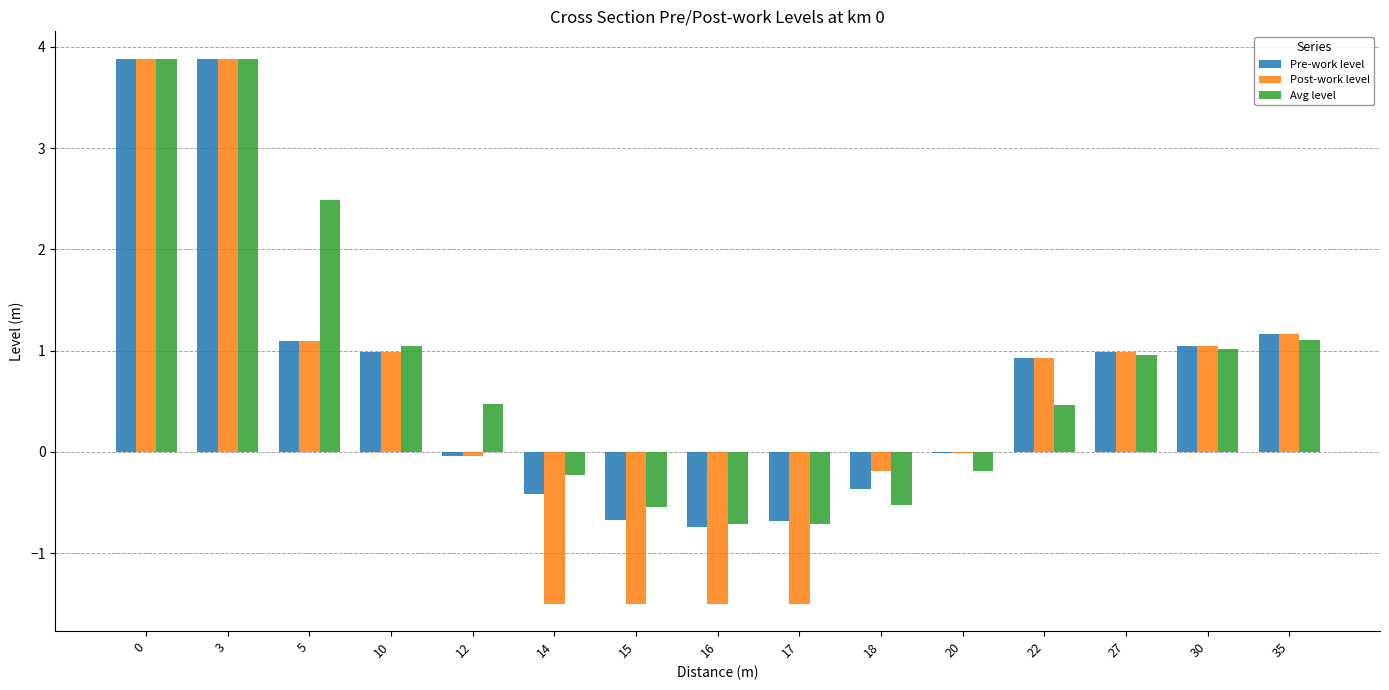

Between 5 and 35, which series saw the biggest shift?

Avg level